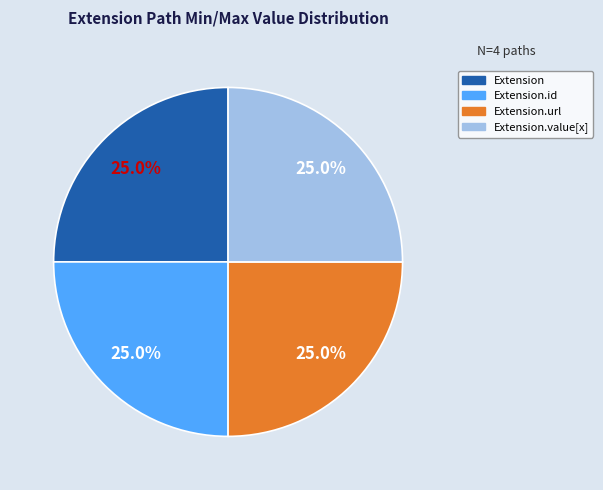

Does any single category account for the majority?

No